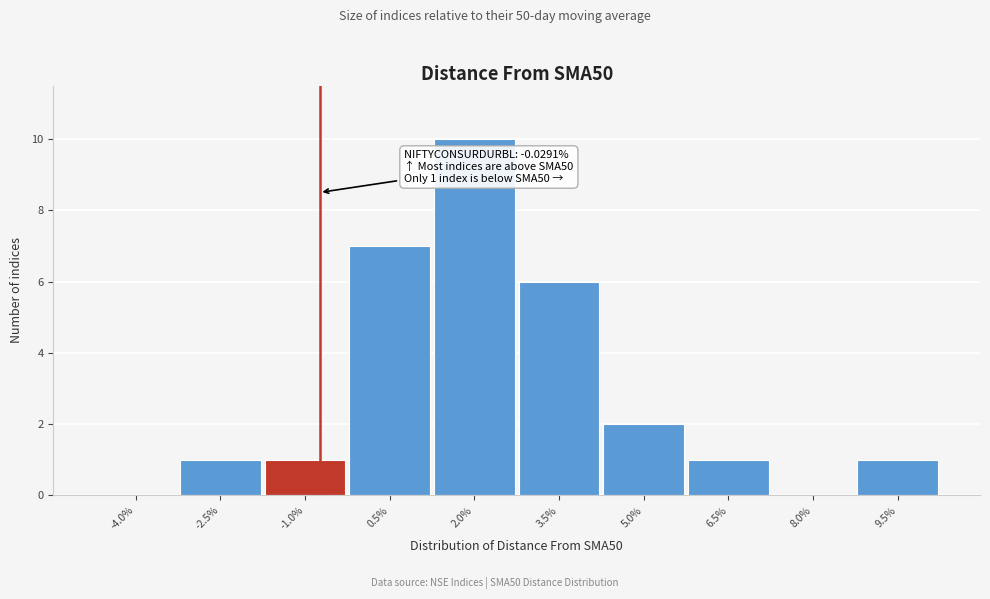

Reading left to right, list all the values displayed in this chart.

-4.0%=0	-2.5%=1	-1.0%=1	0.5%=7	2.0%=10	3.5%=6	5.0%=2	6.5%=1	8.0%=0	9.5%=1